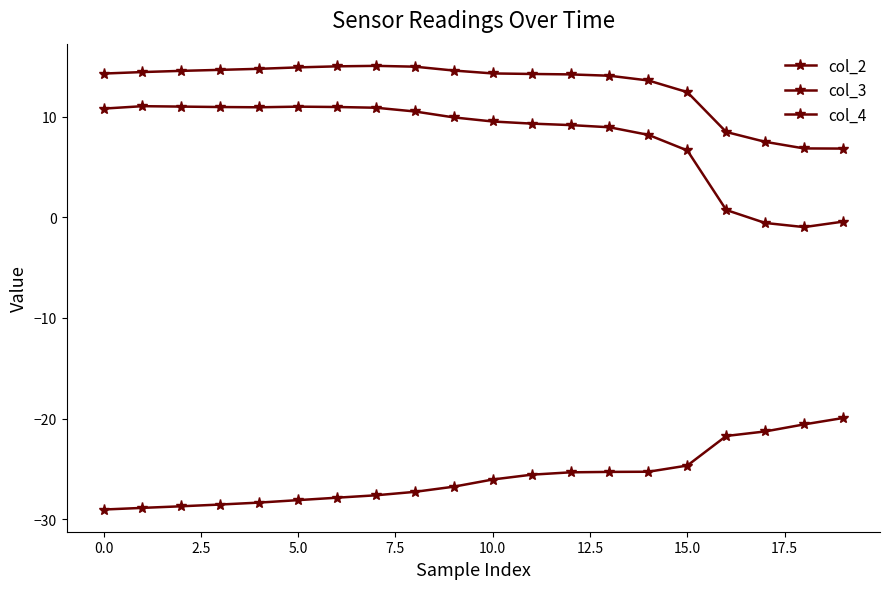

Does the chart have visible grid lines?

No